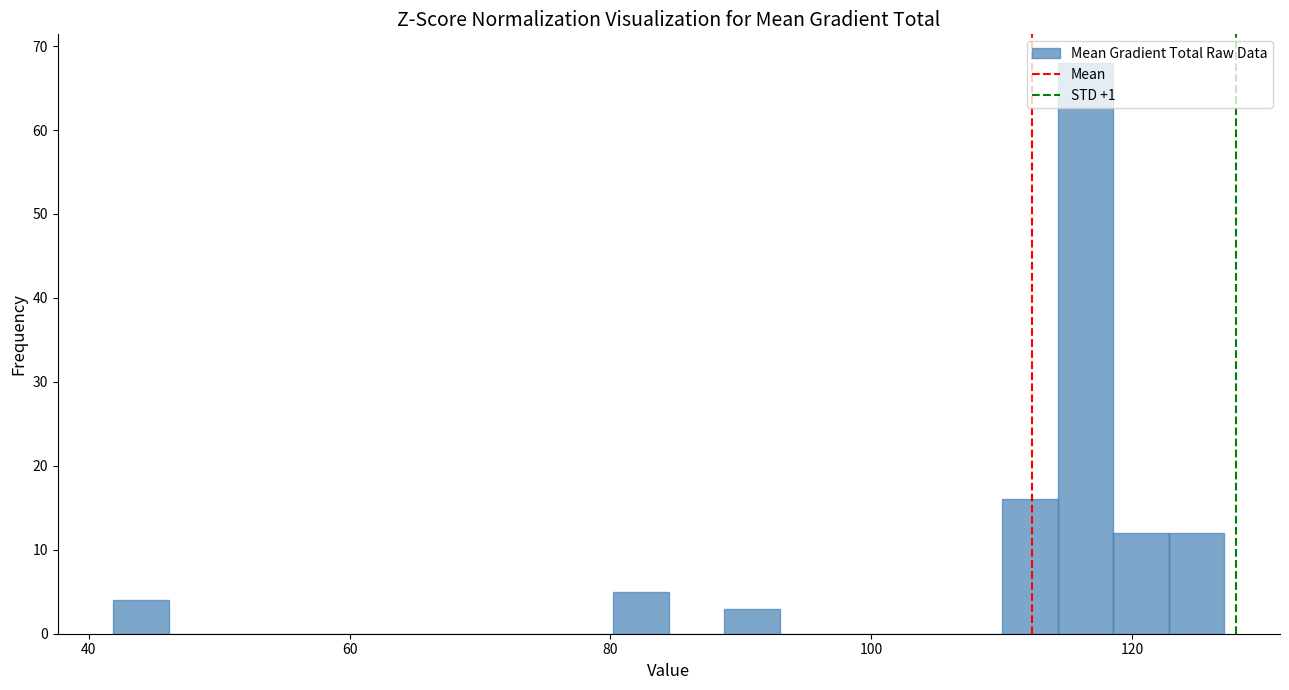

Around what value on the x-axis is the tallest bar? Give the approximate position of its centre, as read against the axis.

116